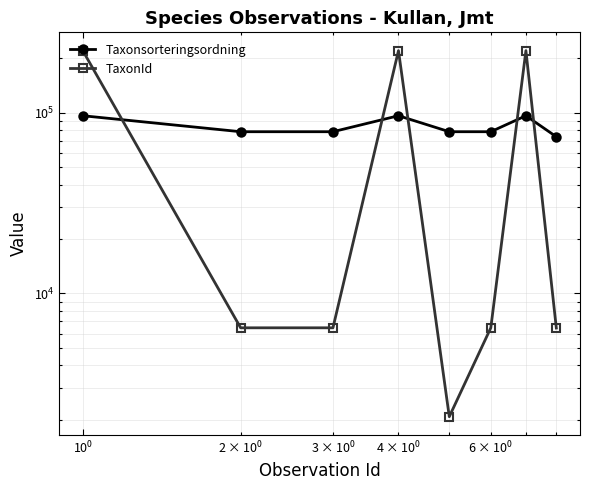

How many values in the TaxonId series are below 6458?

2